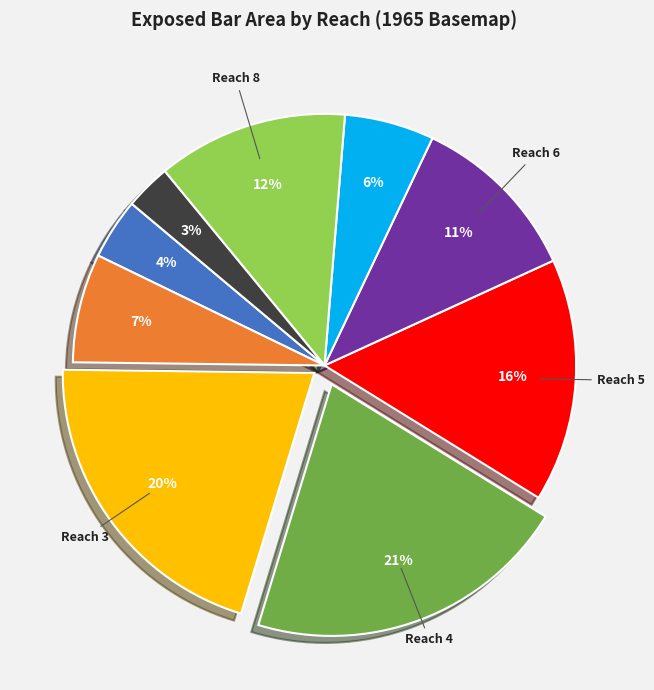

To the nearest percent, what is the average slice percentage?

11%